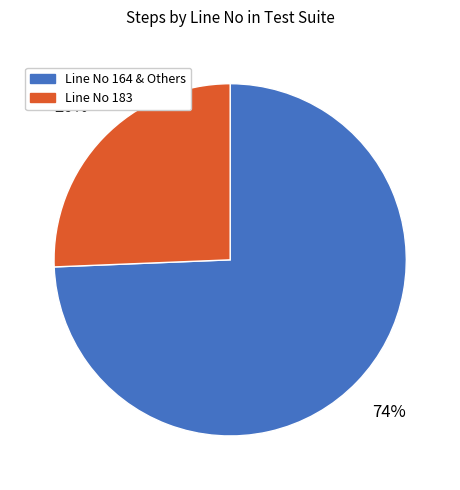

Is there any slice that represents more than half of the pie?

Yes